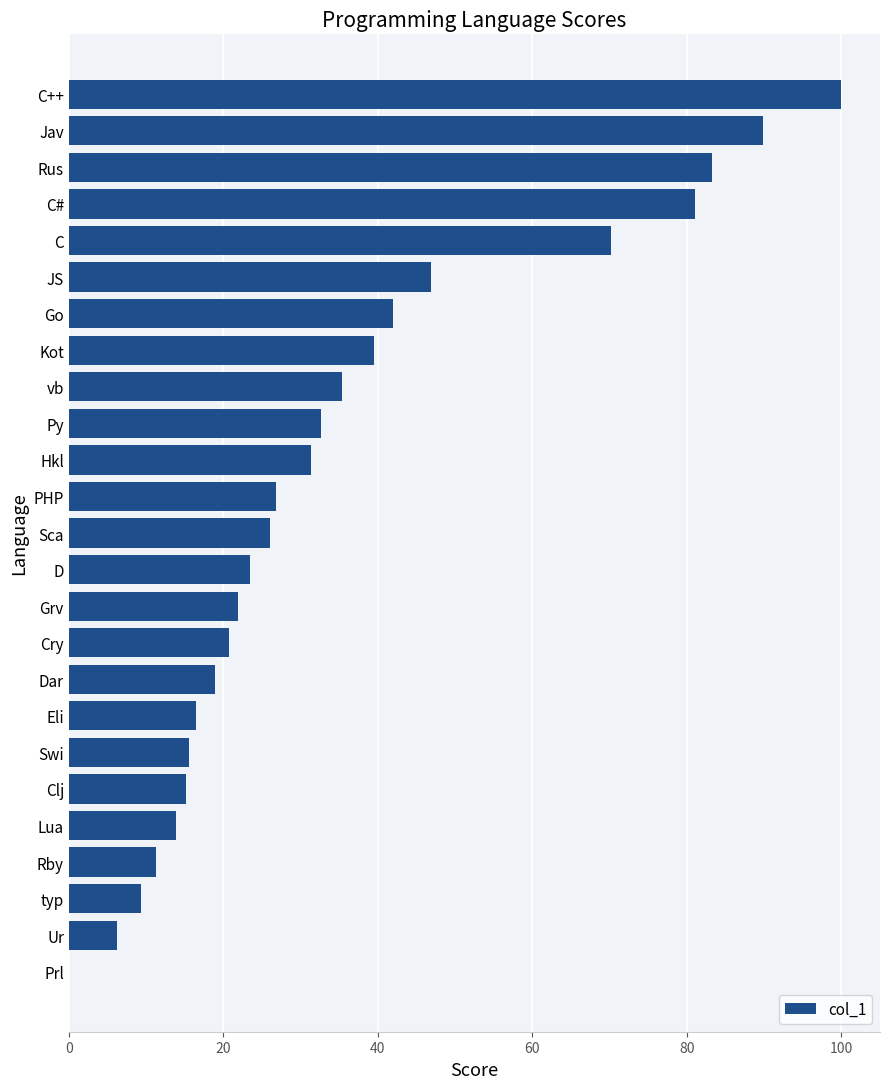

What is the sum of the values at Eli and Go?

58.4